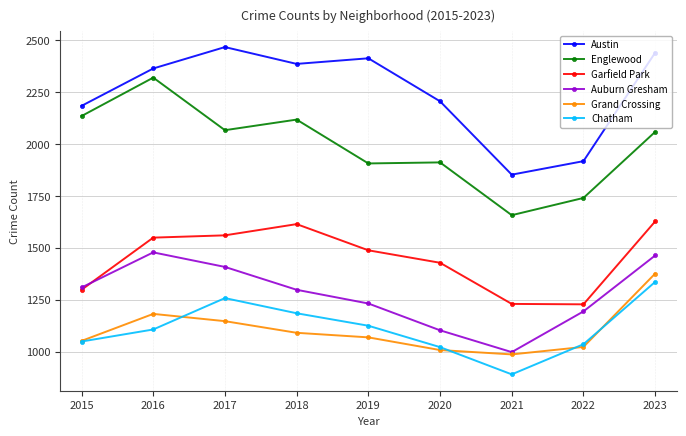

What is the difference between the highest and lowest values at 2023?

1103